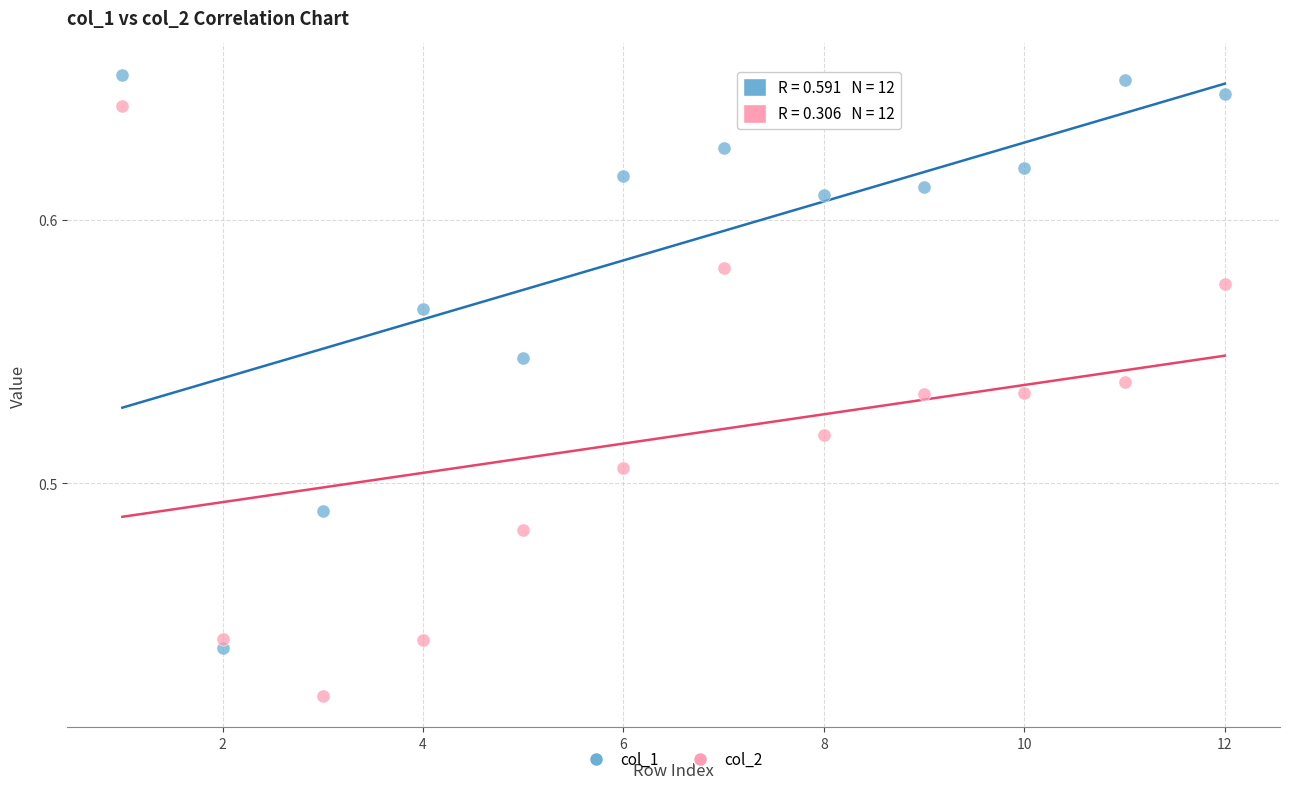

Which series contains the lowest Y value?

col_2